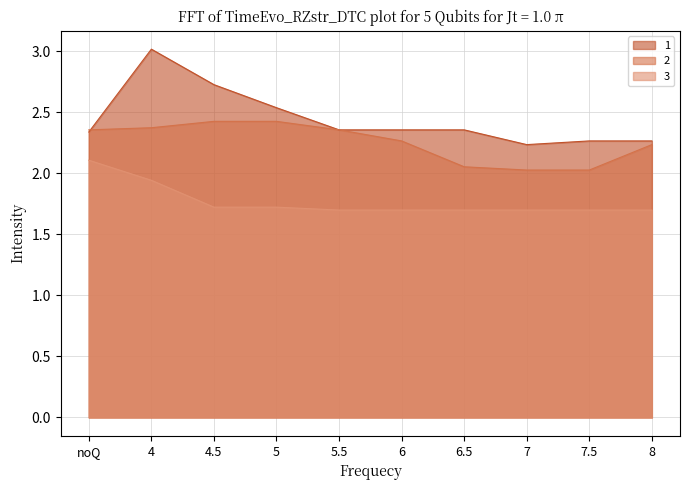

What are all the series names shown in the legend?

1, 2, 3